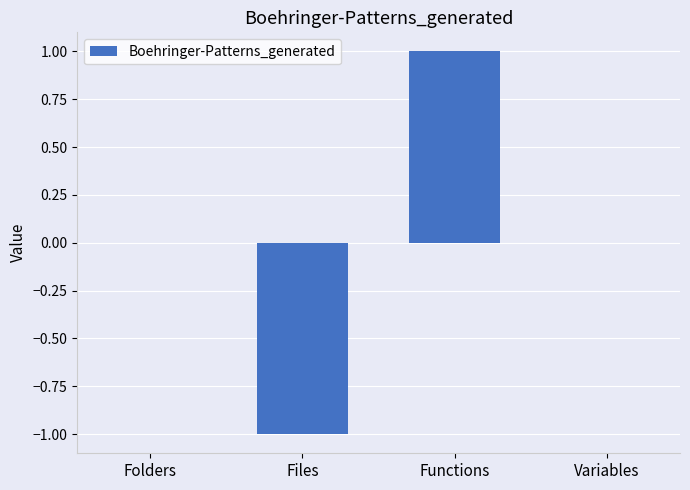

The chart shows a value of -1 at Files. True or false?

True